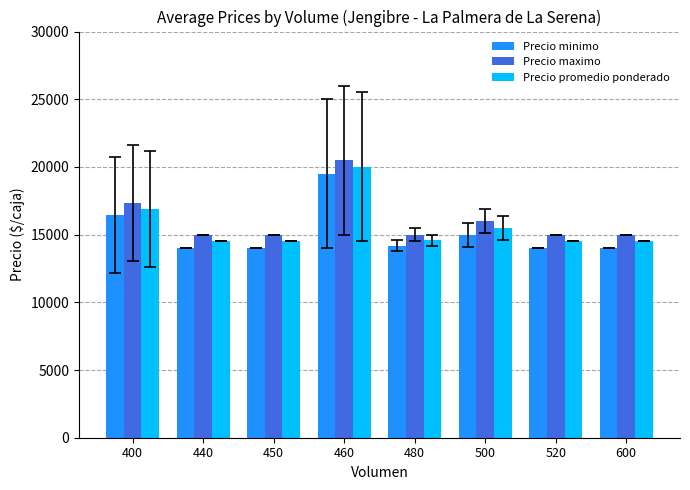

The Precio promedio ponderado series shows 15500.0 at 500. True or false?

True